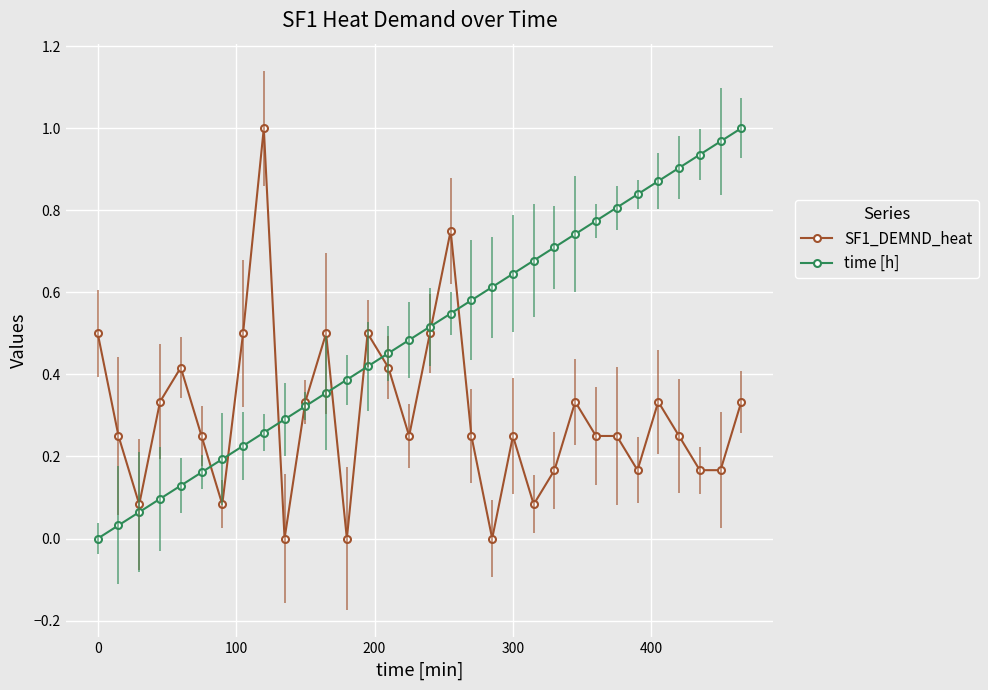

Which series has the largest total across all categories?

time [h]